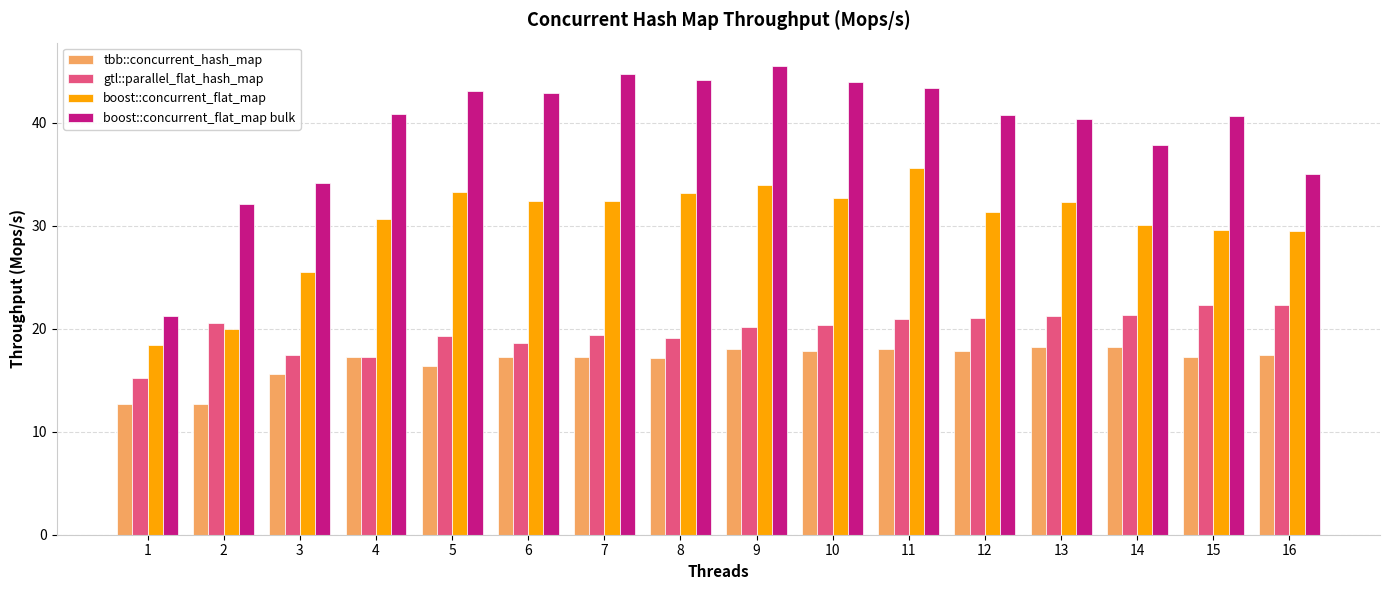

Which series has the largest total across all categories?

boost::concurrent_flat_map bulk